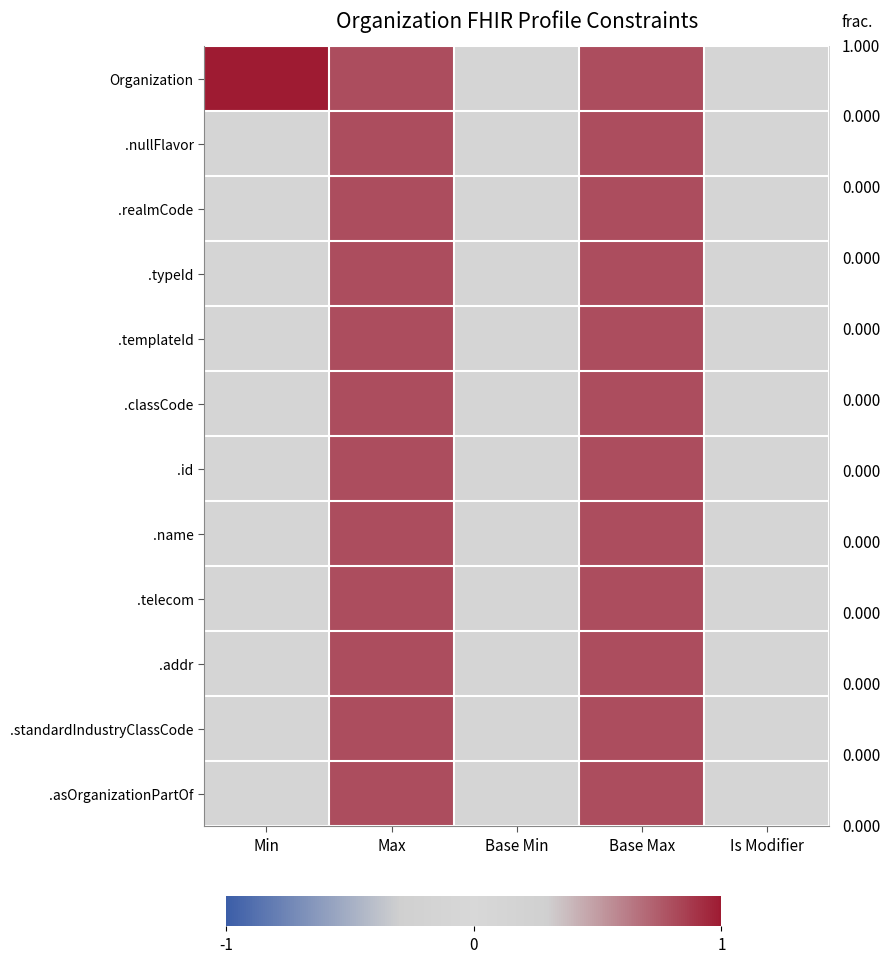

At Min, list the series in order from smallest to largest.

.nullFlavor, .realmCode, .typeId, .templateId, .classCode, .id, .name, .telecom, .addr, .standardIndustryClassCode, .asOrganizationPartOf, Organization